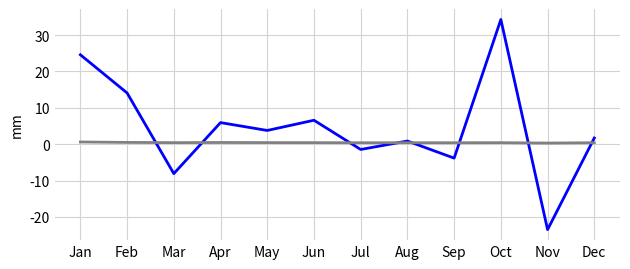

At which category does the chart reach its minimum across all series?

Nov